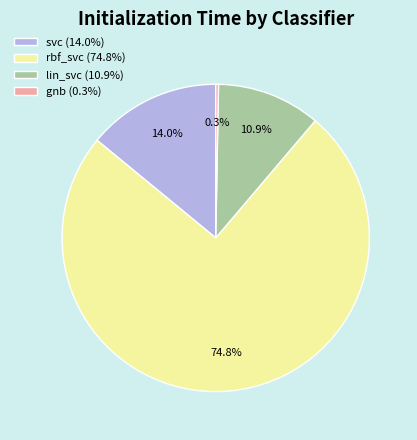

Combined, what portion of the pie is svc and gnb?

14.3%